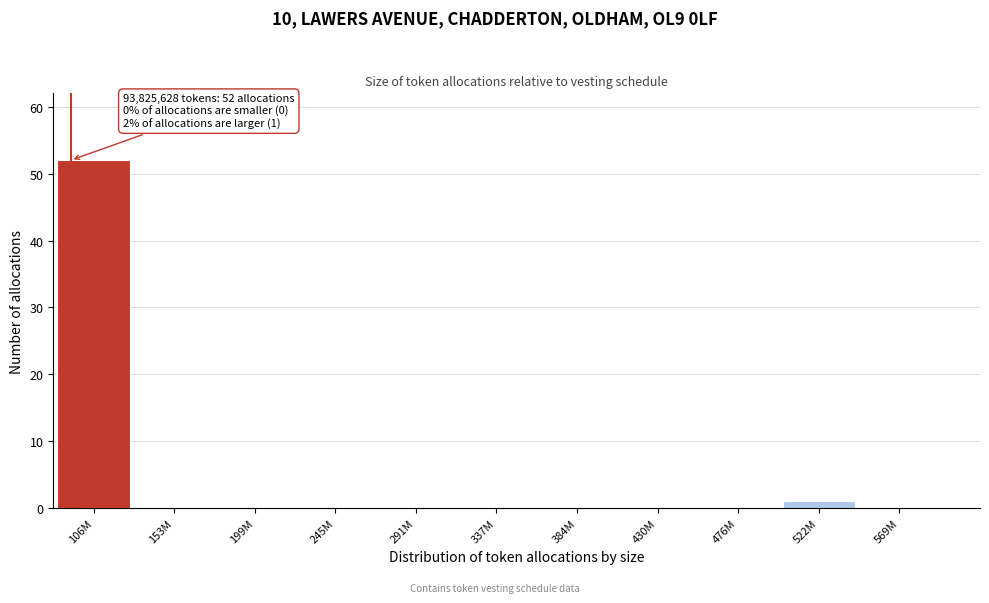

Reading left to right, transcribe all the data shown in this chart.

106M=52	153M=0	199M=0	245M=0	291M=0	337M=0	384M=0	430M=0	476M=0	522M=1	569M=0